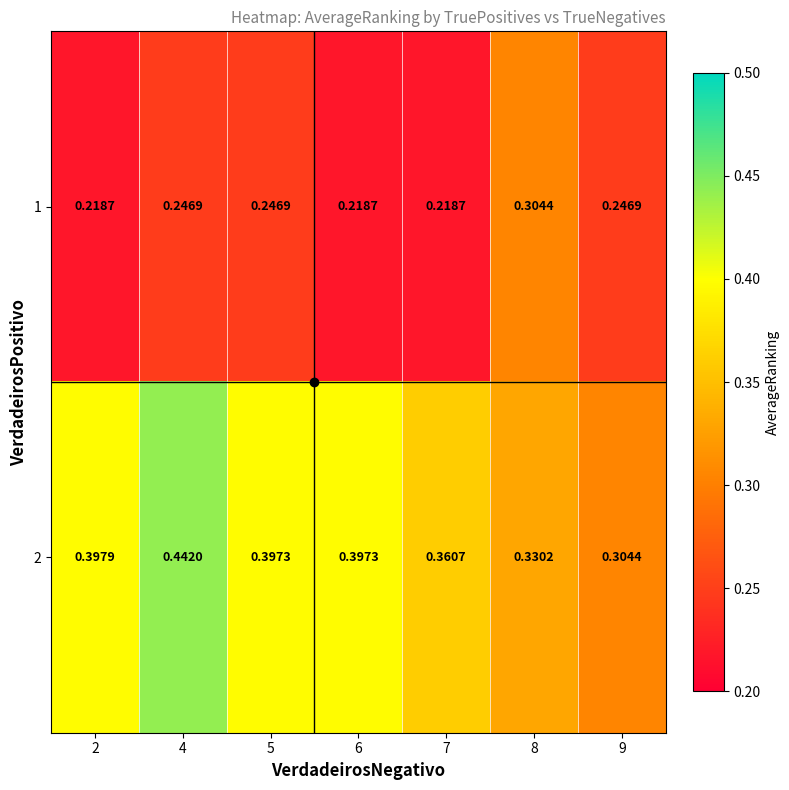

Is the value of 1 at 9 greater than the value of 2 at 8?

No